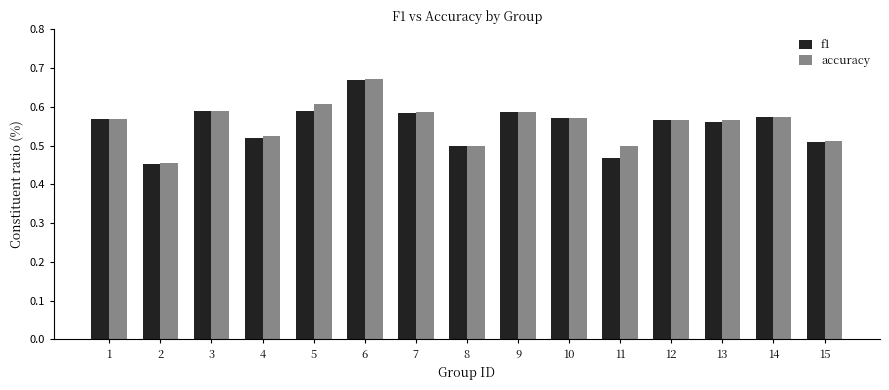

At which category does the chart reach its peak across all series?

6